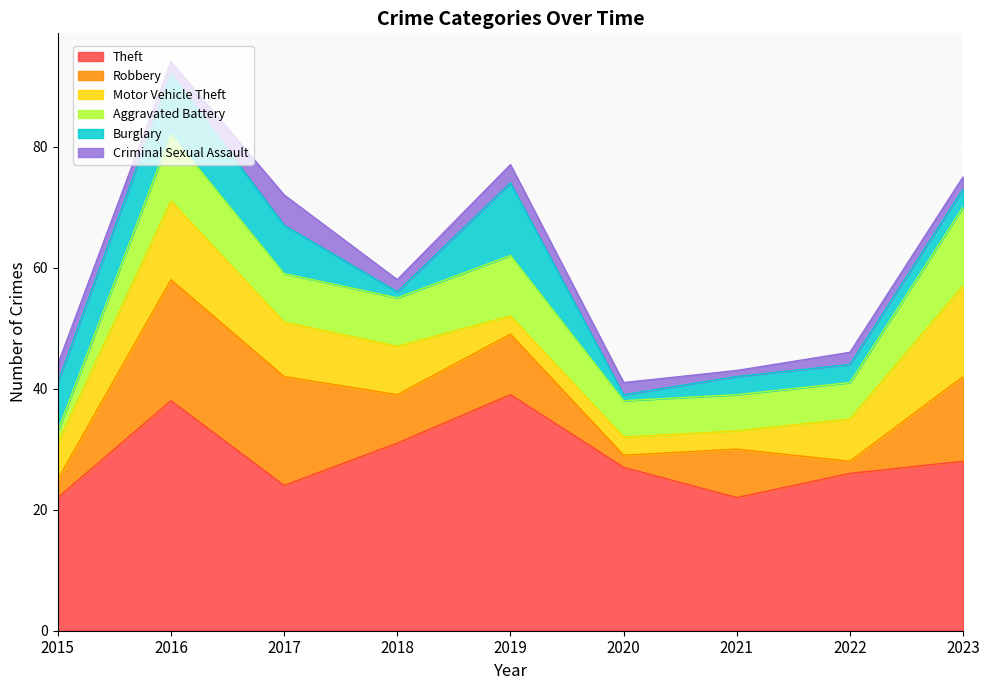

True or false: Theft has a value of 22 at 2021.

True